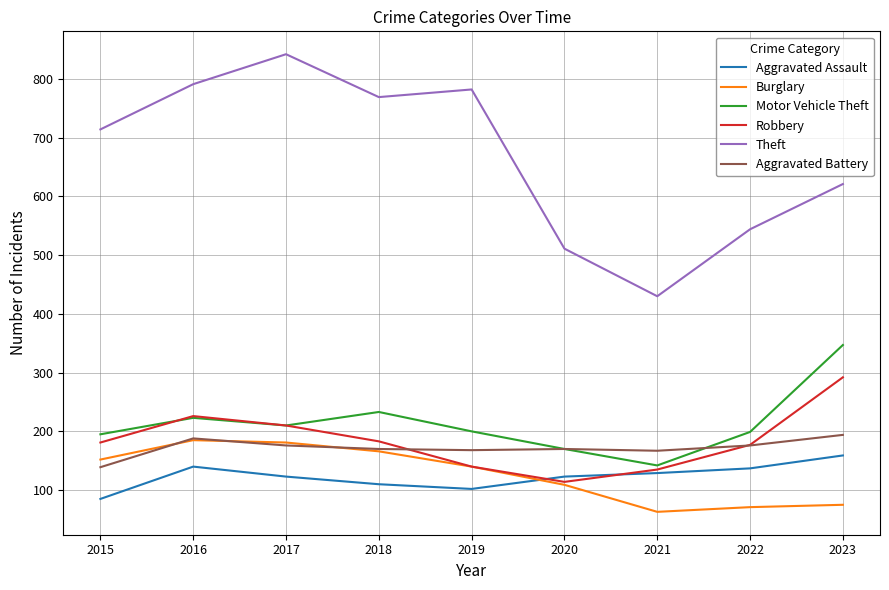

True or false: Burglary and Motor Vehicle Theft intersect in this chart.

False